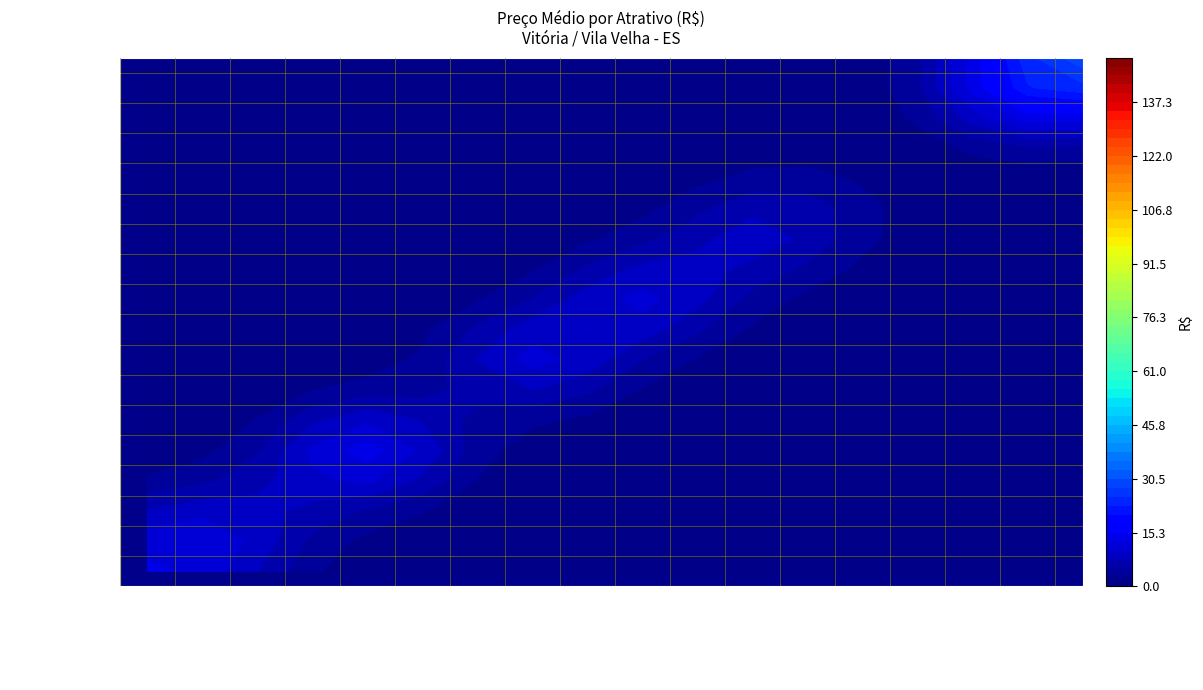

At which label does Yoga na Praia da Sereia reach its peak?

2